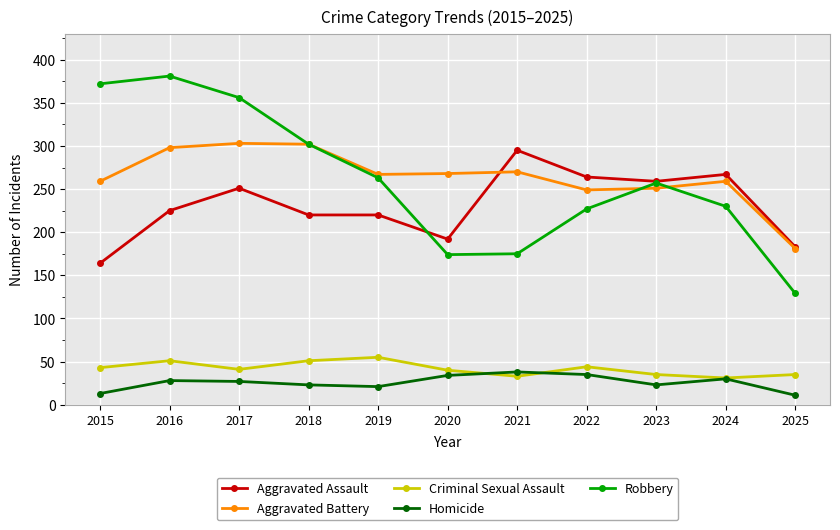

The value of Criminal Sexual Assault at 2018 is 33. True or false?

False